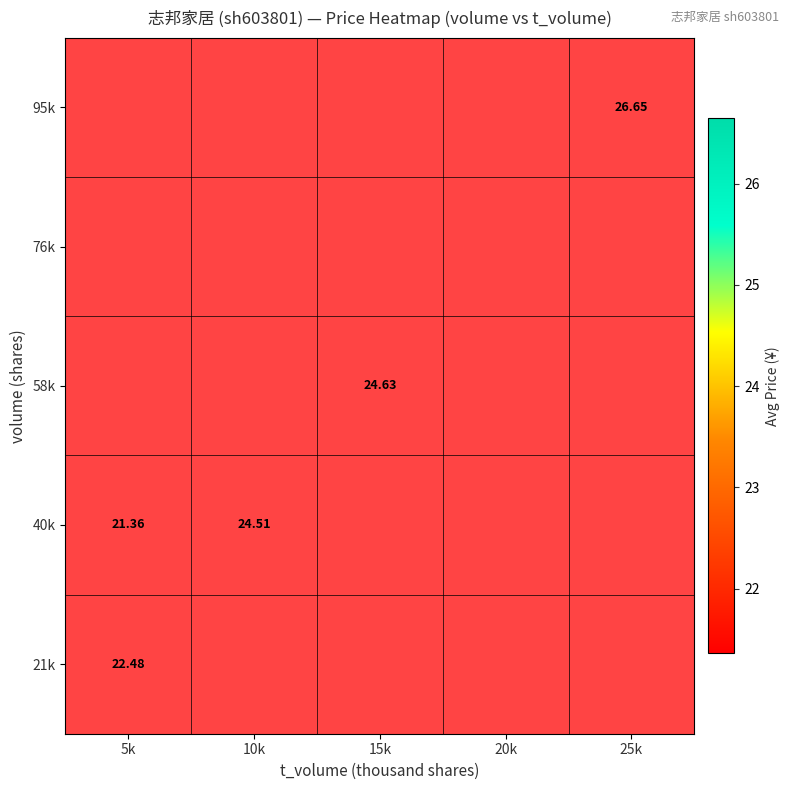

Is the value of 95k at 25k greater than the value of 58k at 5k?

No